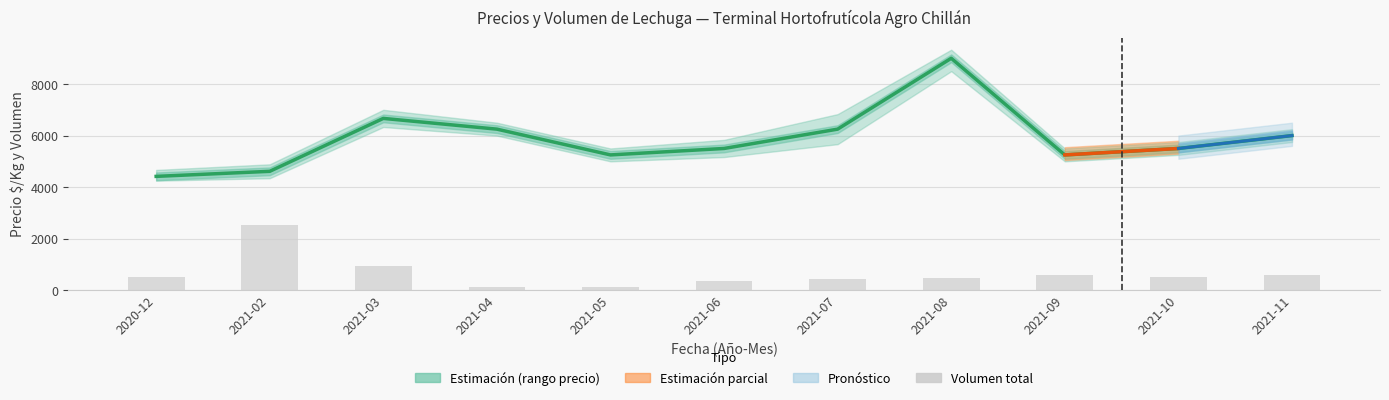

Reading left to right, transcribe all the data shown in this chart.

Precio promedio ponderado: 2020-12=4417	2021-02=4613	2021-03=6667	2021-04=6250	2021-05=5250	2021-06=5500	2021-07=6250	2021-08=9000	2021-09=5250	2021-10=5500	2021-11=6000
Volumen total: 2020-12=520	2021-02=2540	2021-03=940	2021-04=120	2021-05=120	2021-06=360	2021-07=440	2021-08=460	2021-09=580	2021-10=500	2021-11=600